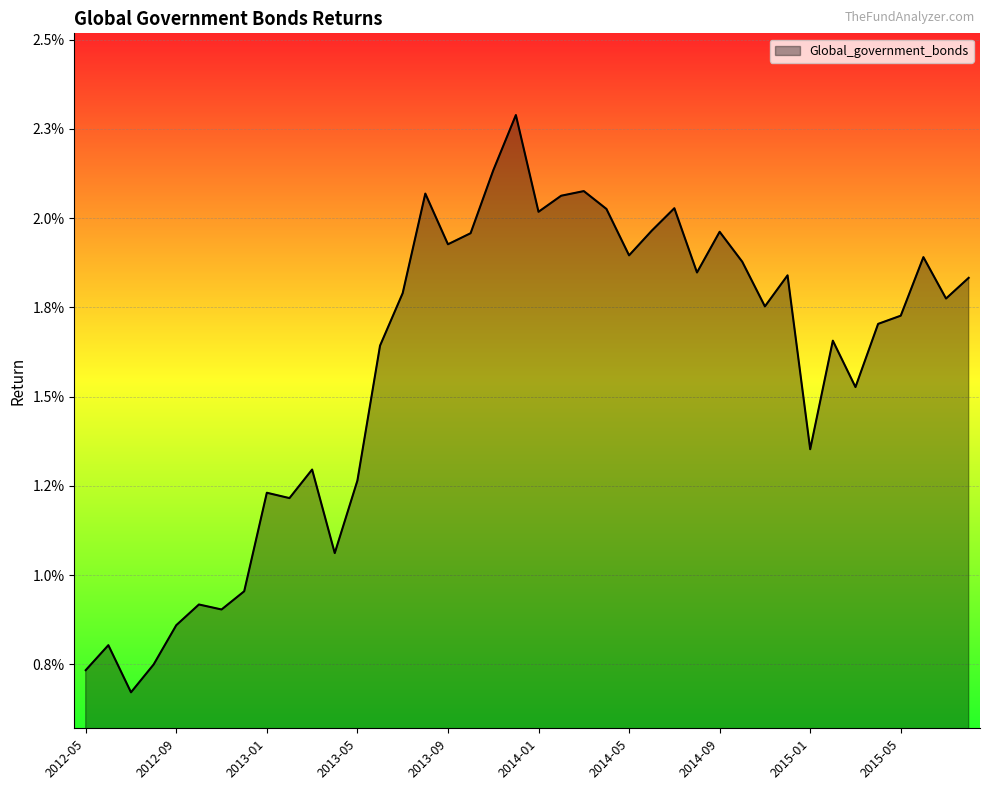

At which category does the data reach its first local valley?

2012-07